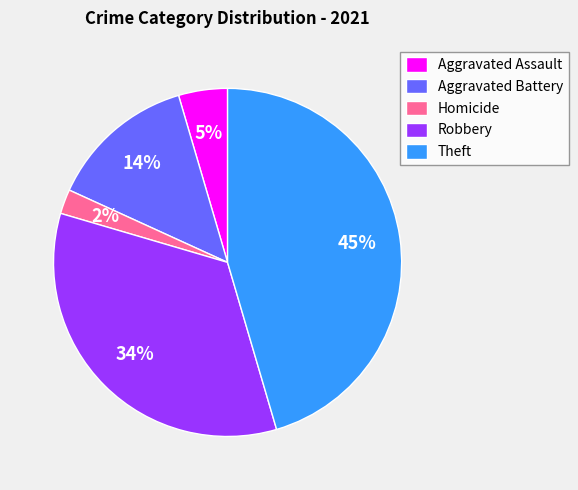

Which slice is the largest?

Theft